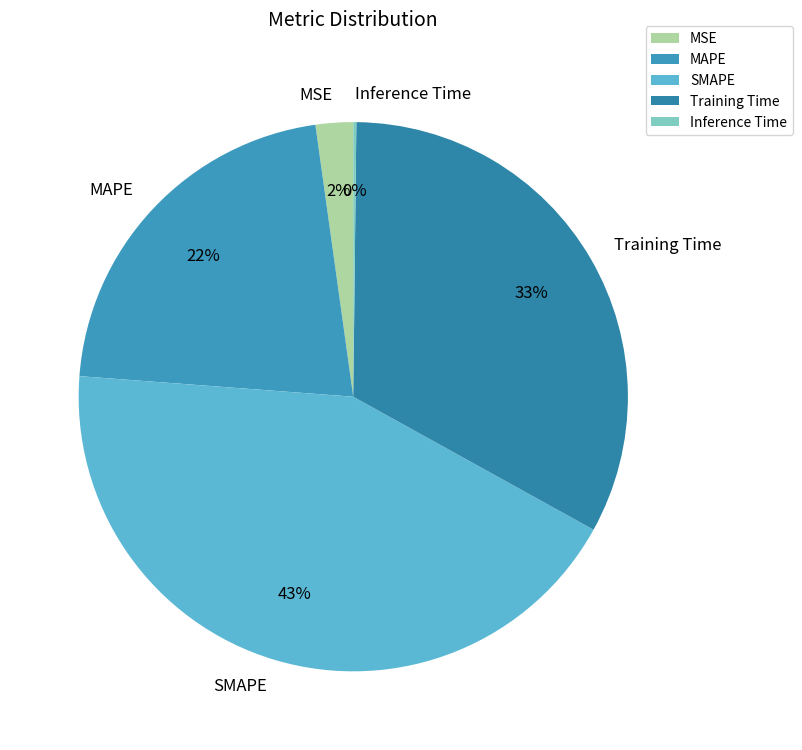

To the nearest percent, what is the average slice percentage?

20%